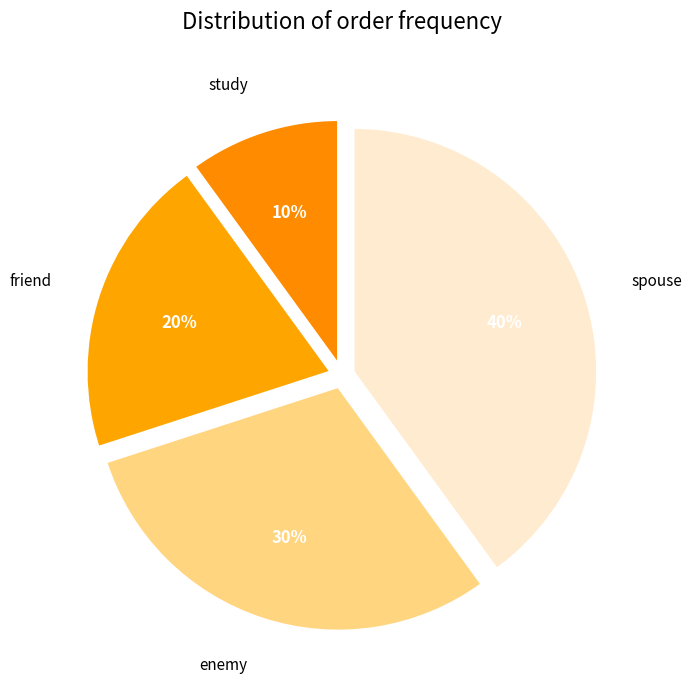

Is there any slice that represents more than half of the pie?

No